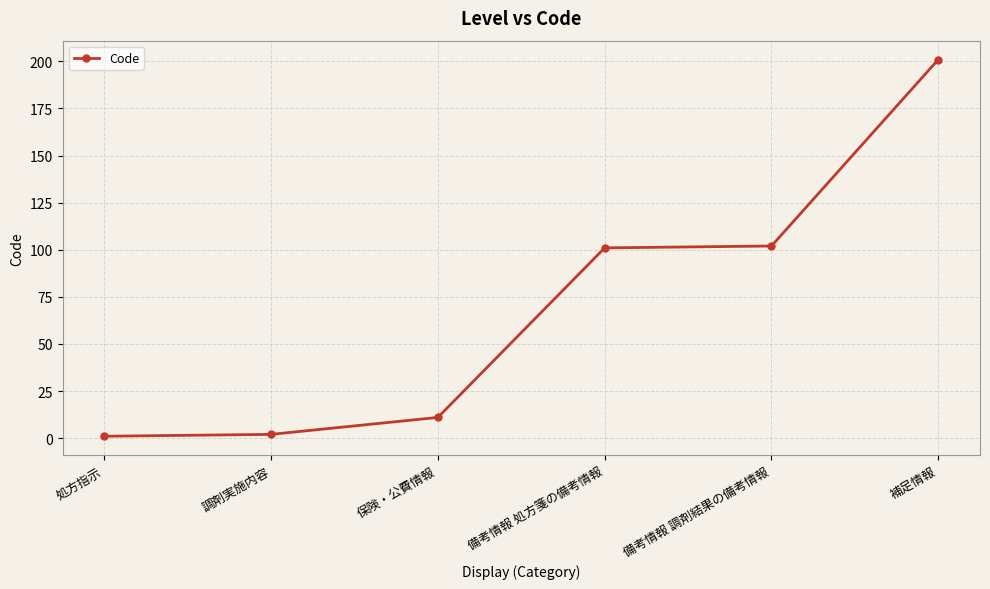

True or false: there are more than 1 points higher than both neighbors.

False